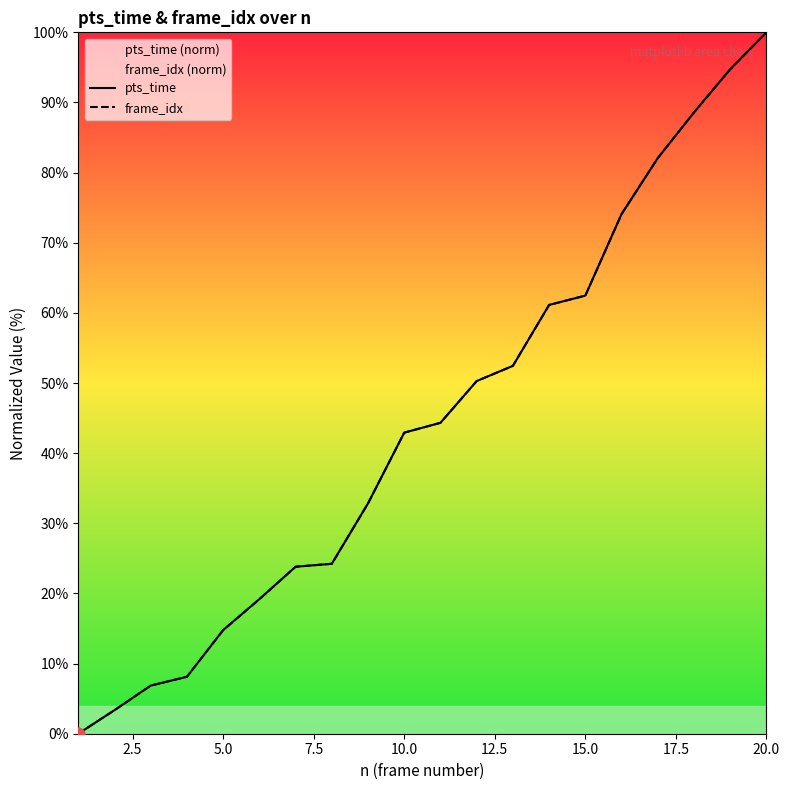

Which series reaches the maximum Y coordinate?

pts_time